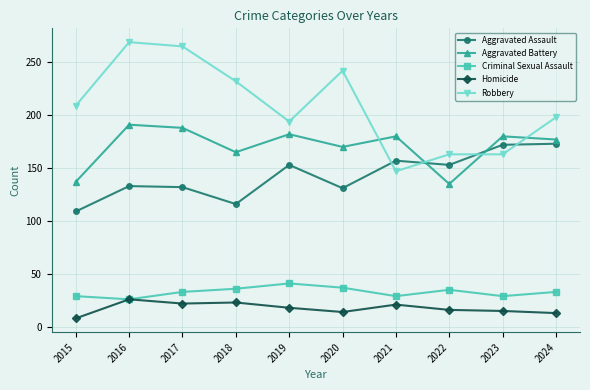

True or false: Robbery and Homicide intersect in this chart.

False